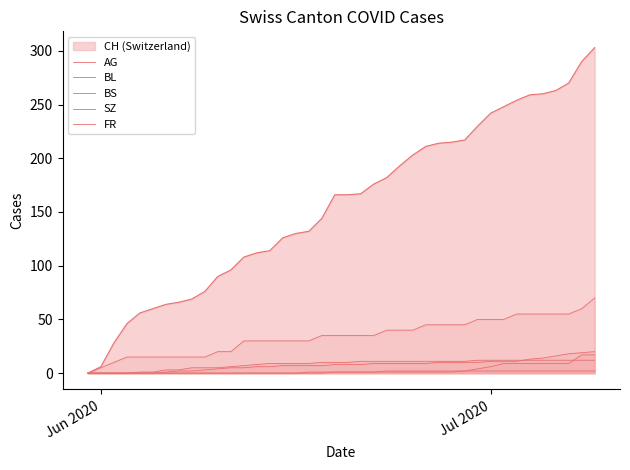

How many data points in SZ are less than 1?

19